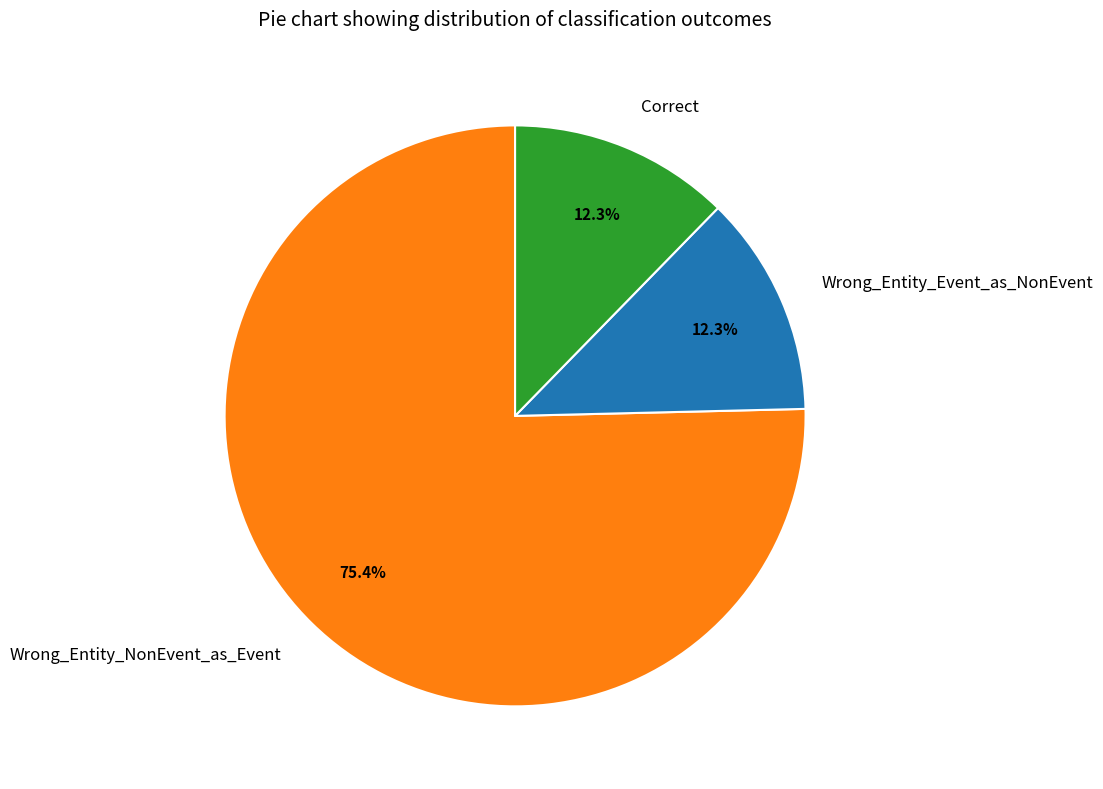

Between Wrong_Entity_NonEvent_as_Event and Correct, which is larger?

Wrong_Entity_NonEvent_as_Event